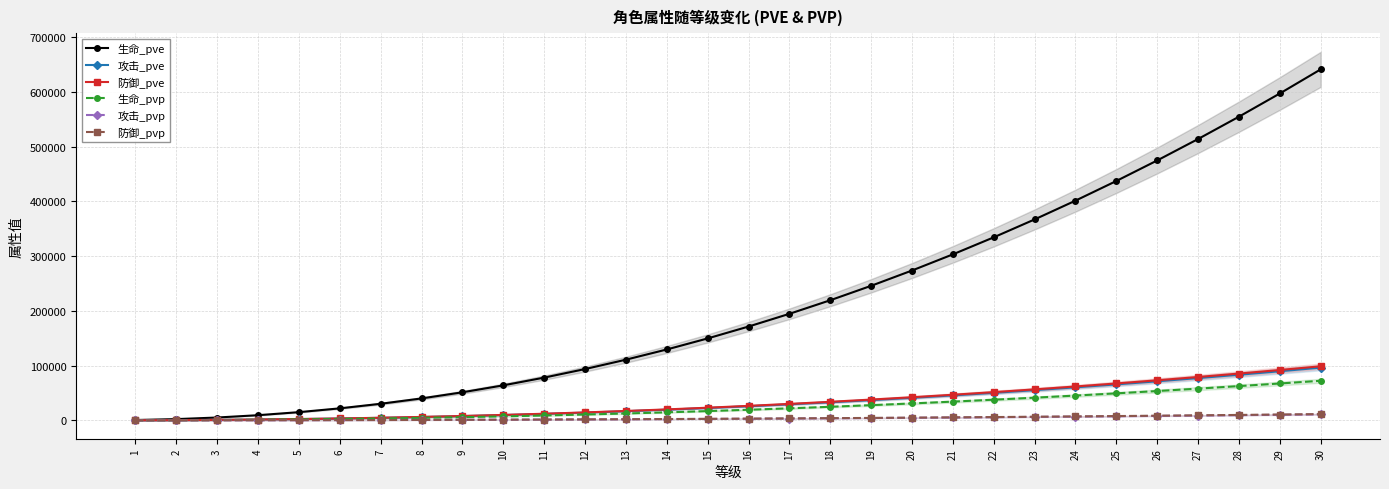

What is the difference between the second highest and second lowest values in the 防御_pvp series?

10536